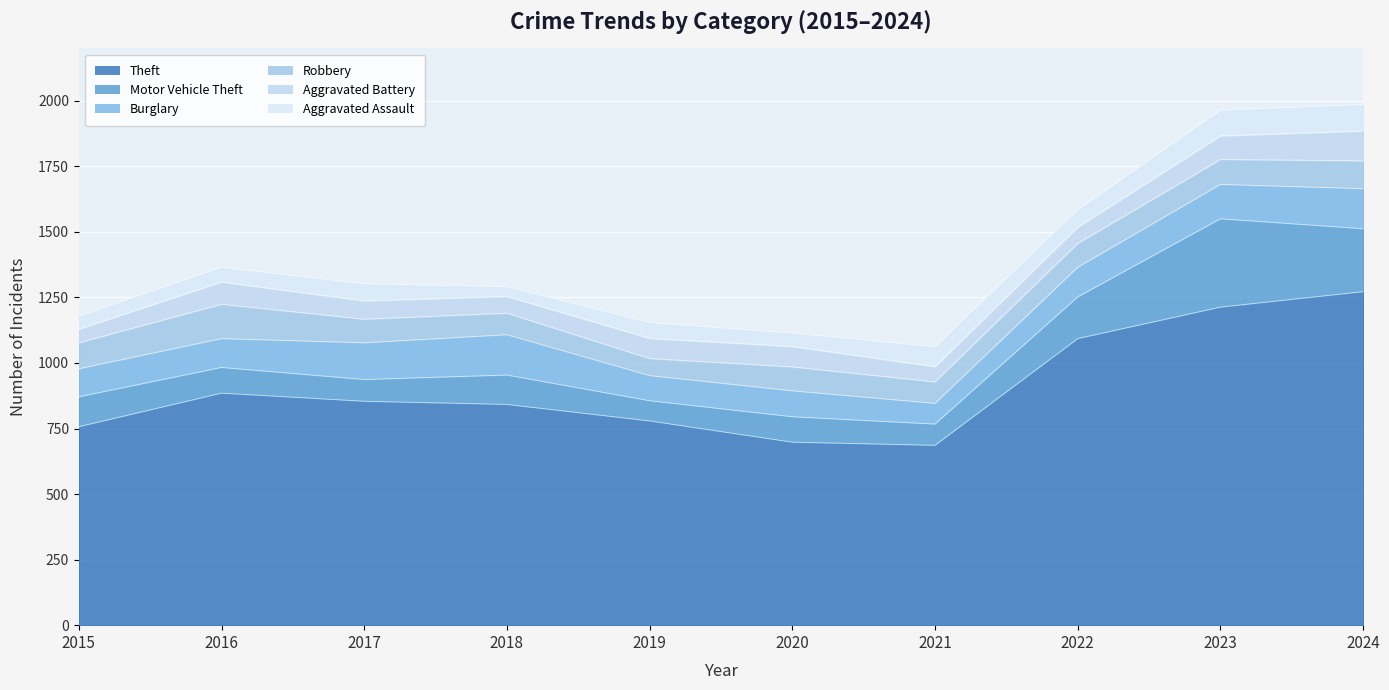

At which category does Robbery reach its first local peak?

2016